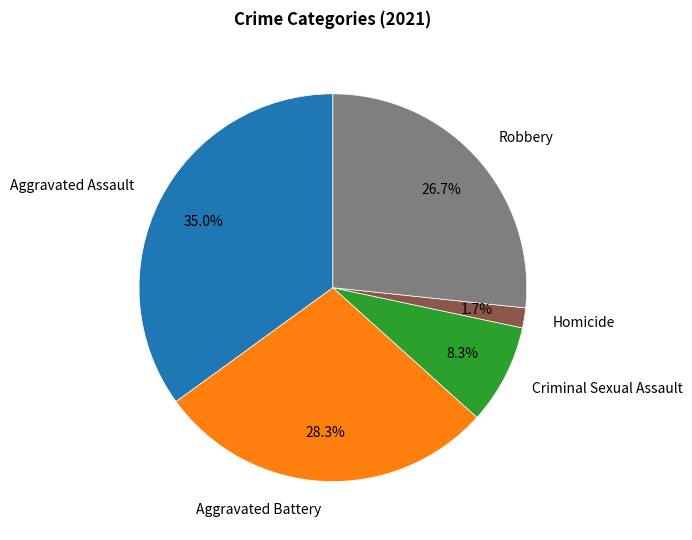

To the nearest percent, what portion does Aggravated Battery represent?

28%